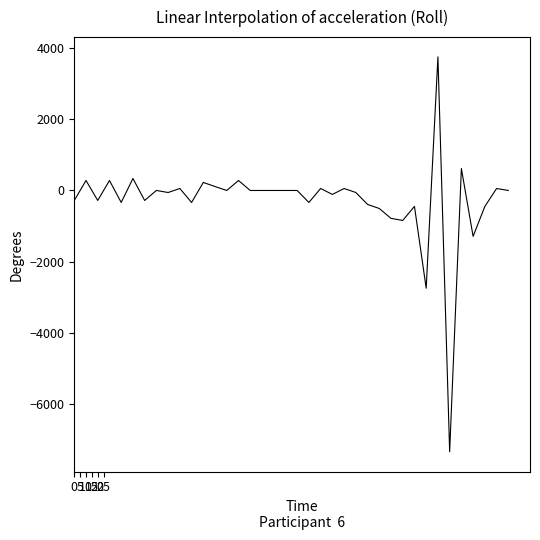

What is the difference between the maximum and minimum values?

11080.0